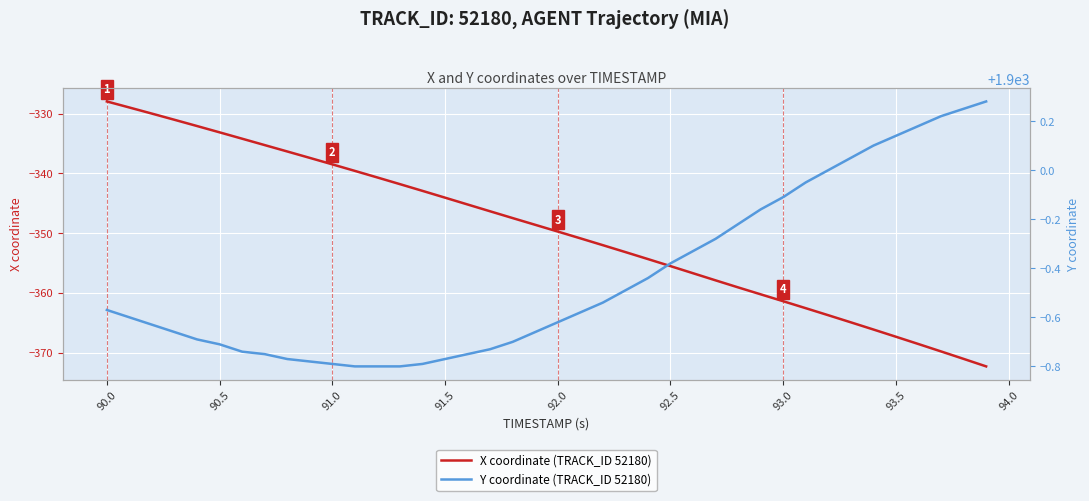

Is this an area chart (filled region under the line)?

No